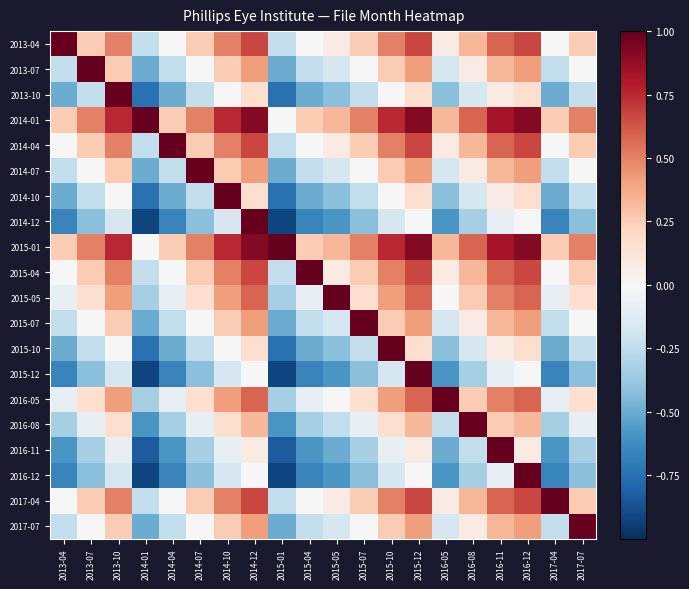

What is the difference between the highest and lowest values at 2014-07?

1.4